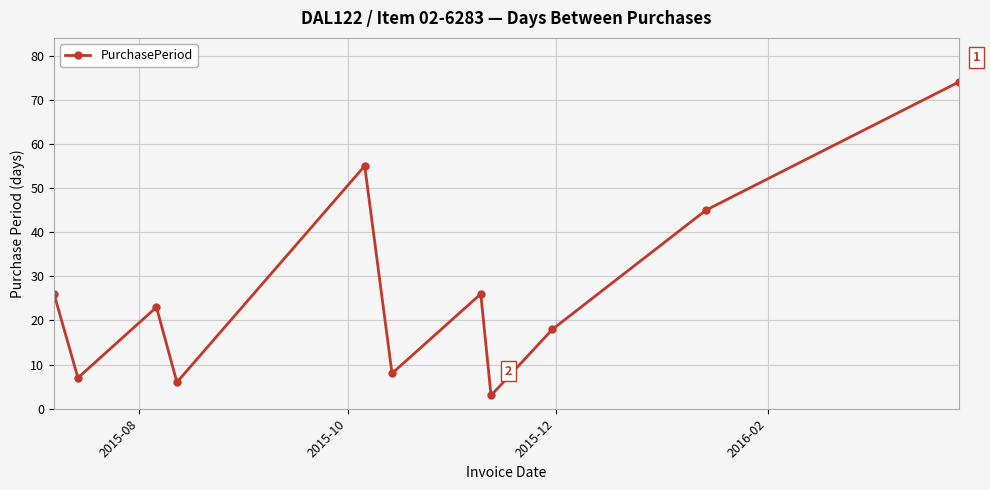

What is the value of the 5th point from the left?

55